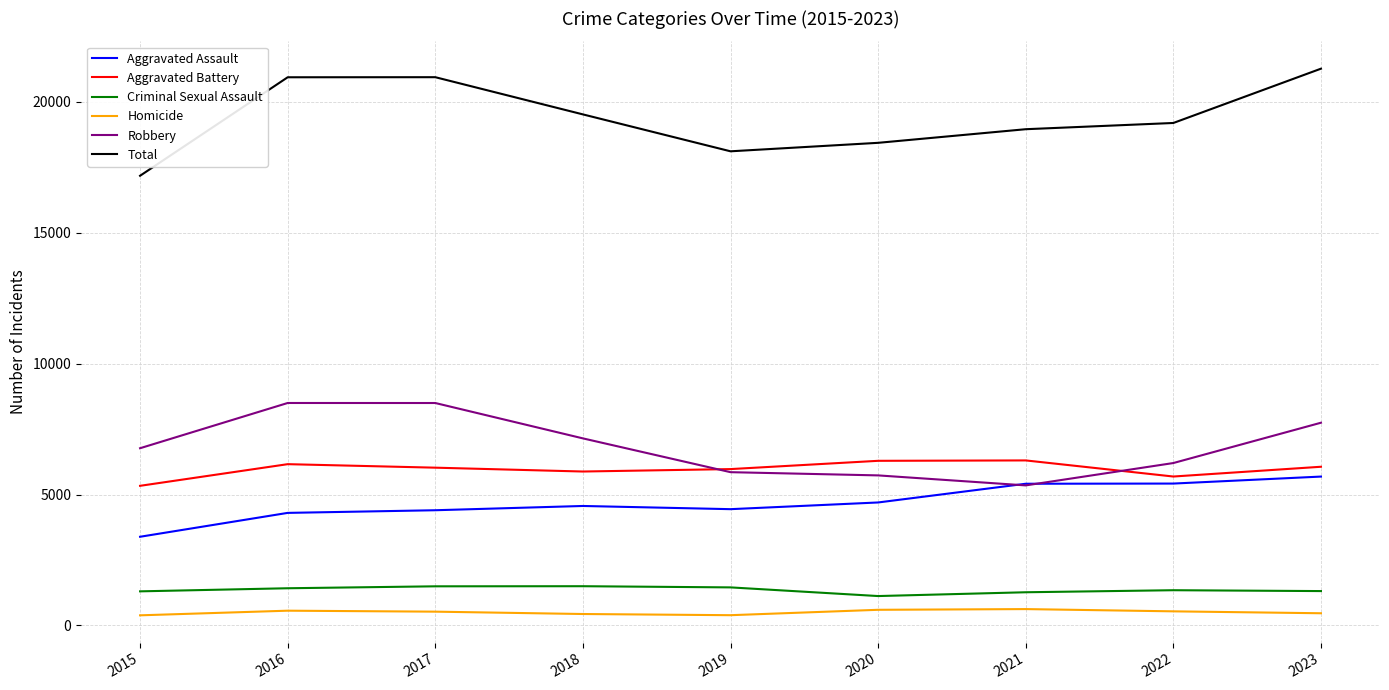

The value of Criminal Sexual Assault at 2023 is 1312. True or false?

True